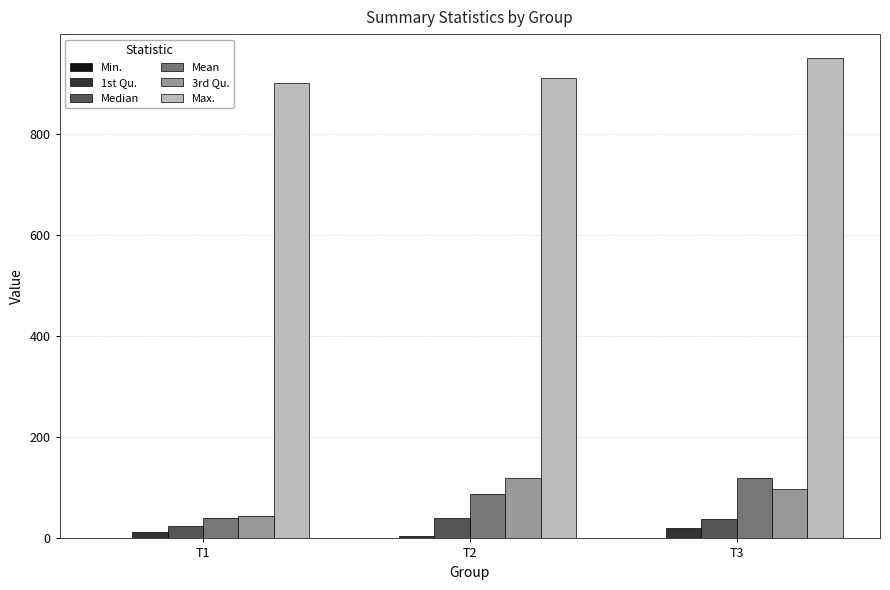

At how many categories does at least one series exceed 550?

3